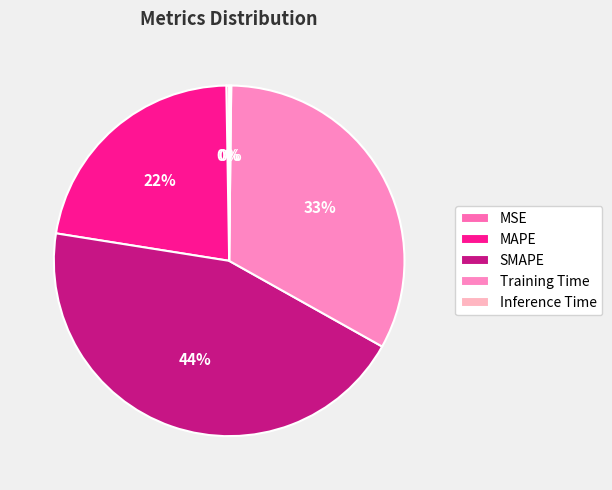

What is the smallest slice in the pie chart?

Inference Time